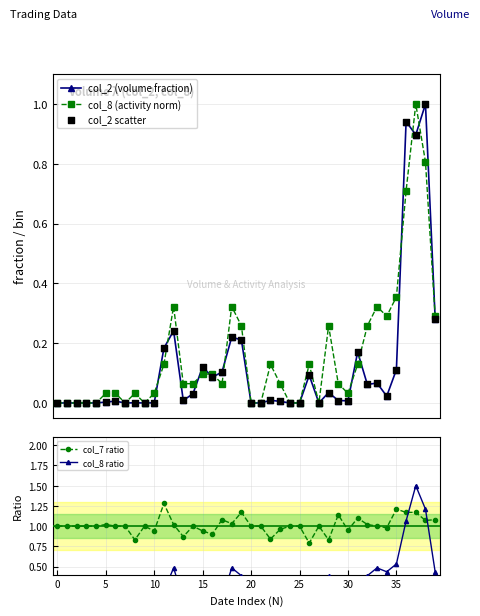

Which series contains the highest Y value?

col_8 ratio